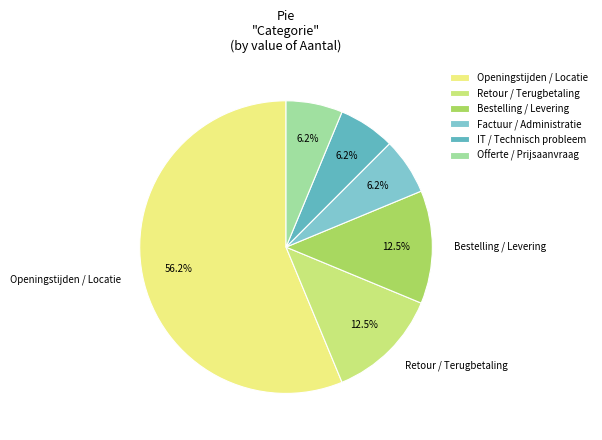

Between IT / Technisch probleem and Openingstijden / Locatie, which is larger?

Openingstijden / Locatie